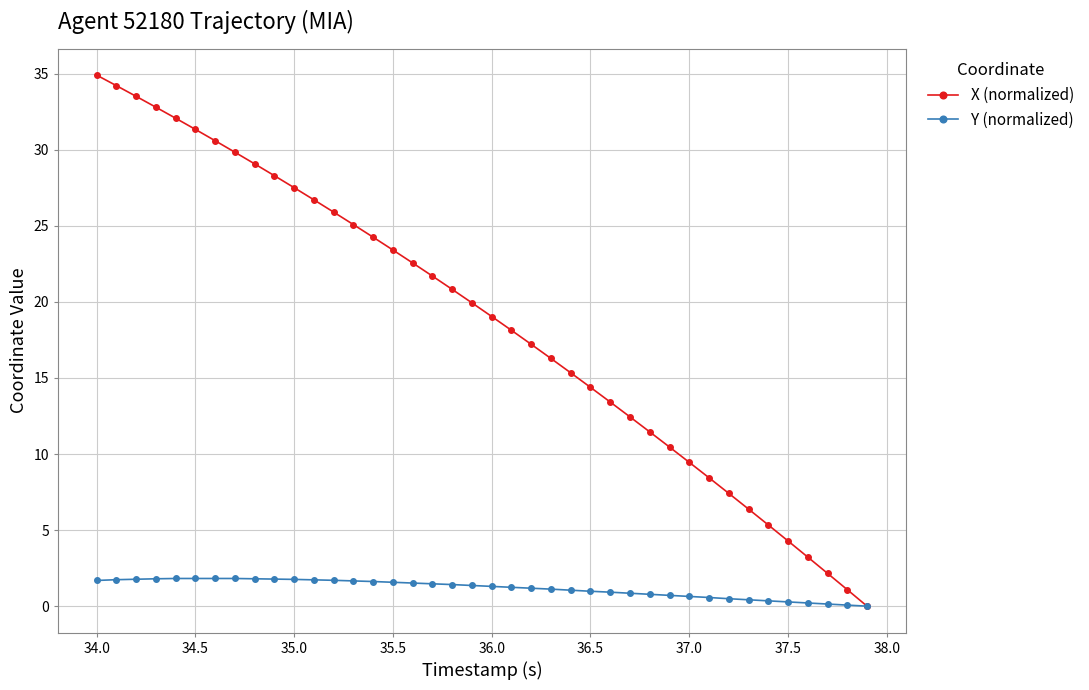

What is the maximum value for X (normalized)?

34.9